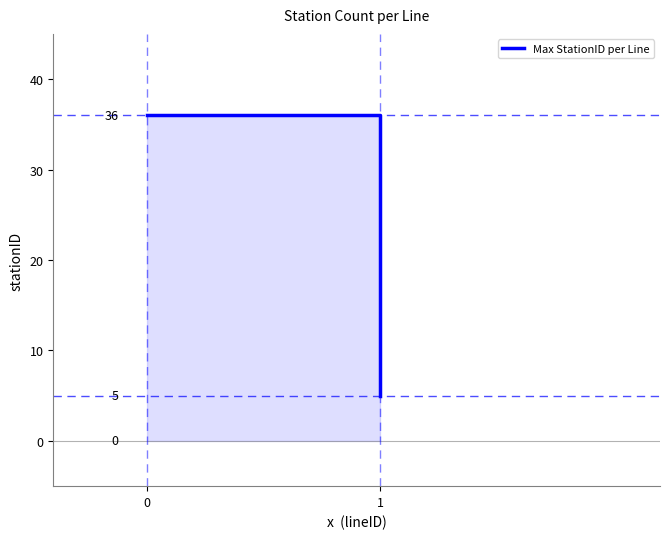

List the labels in order of value, largest first.

0, 1